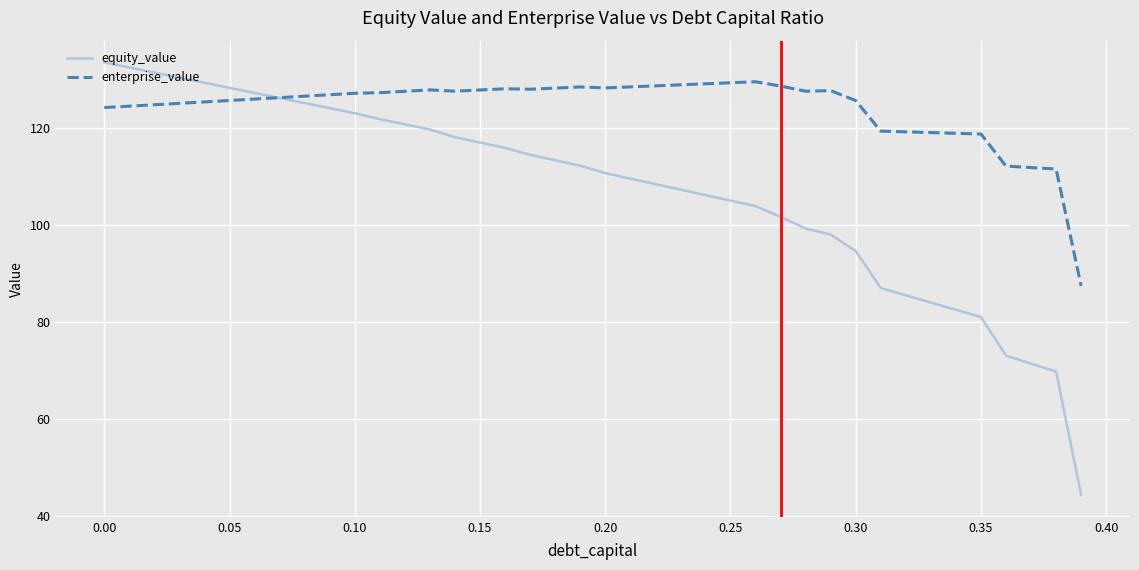

Which series has the largest range (max minus min)?

equity_value